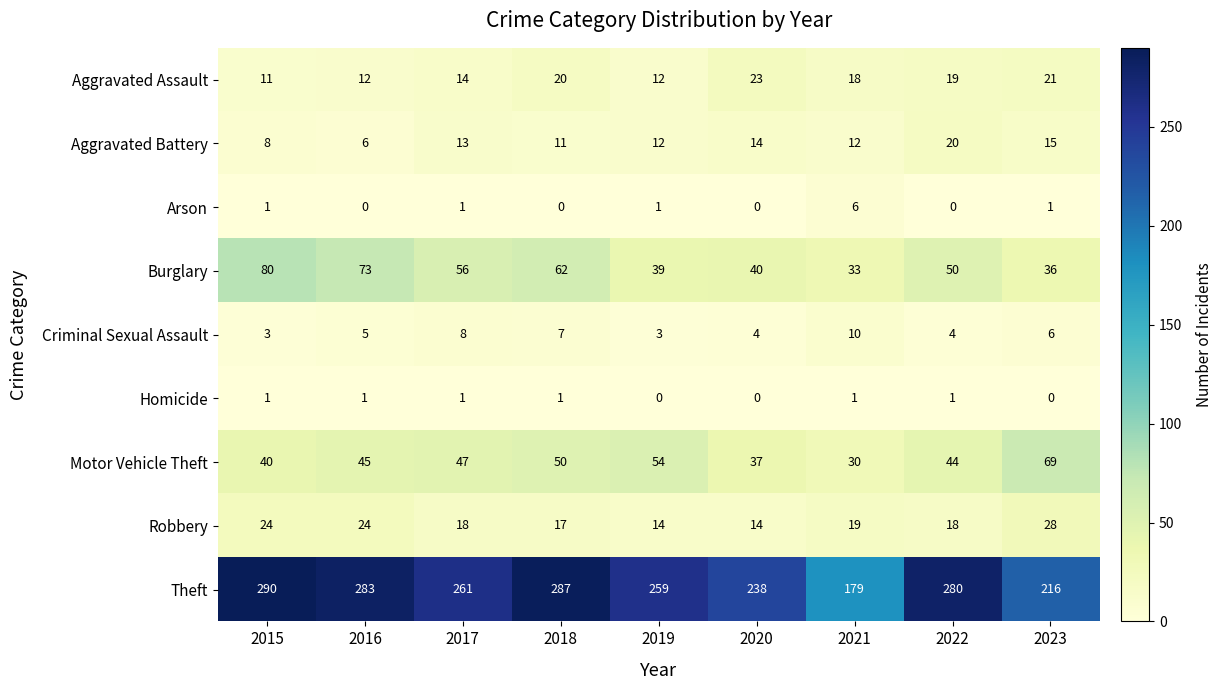

At which category is the sum across all series the highest?

2015